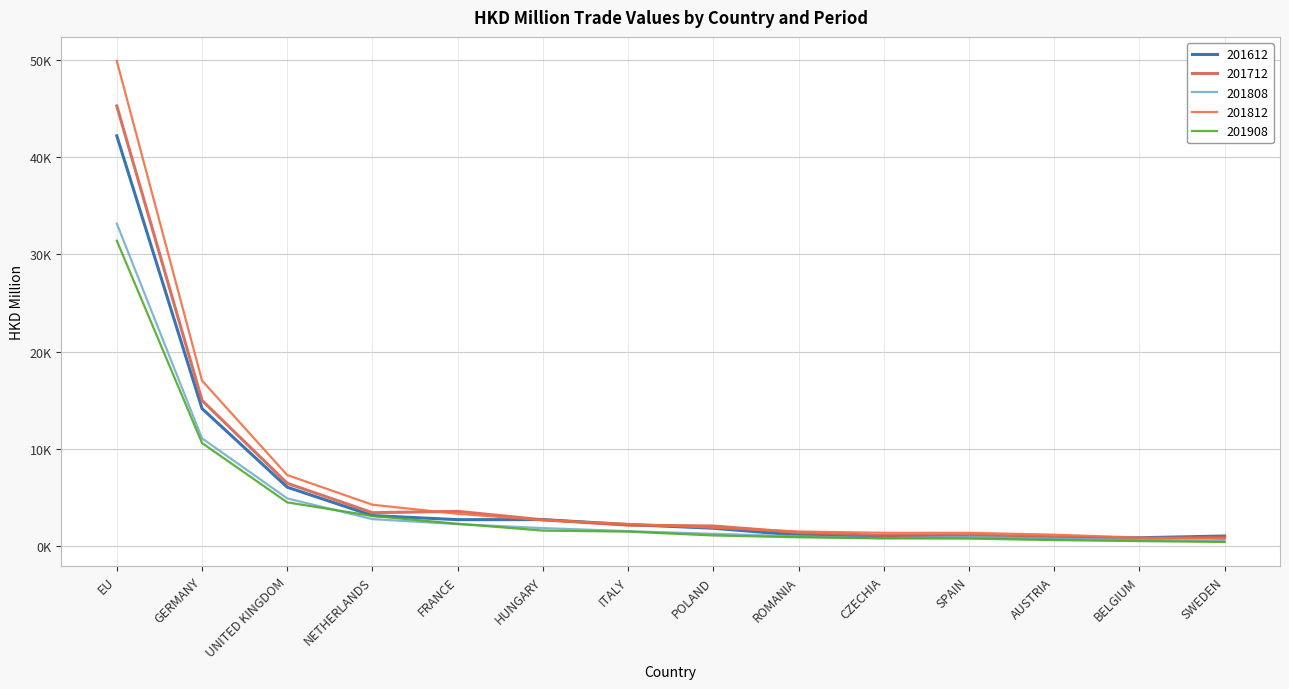

What is the sum of the 201808 values at FRANCE and CZECHIA?

3141.1